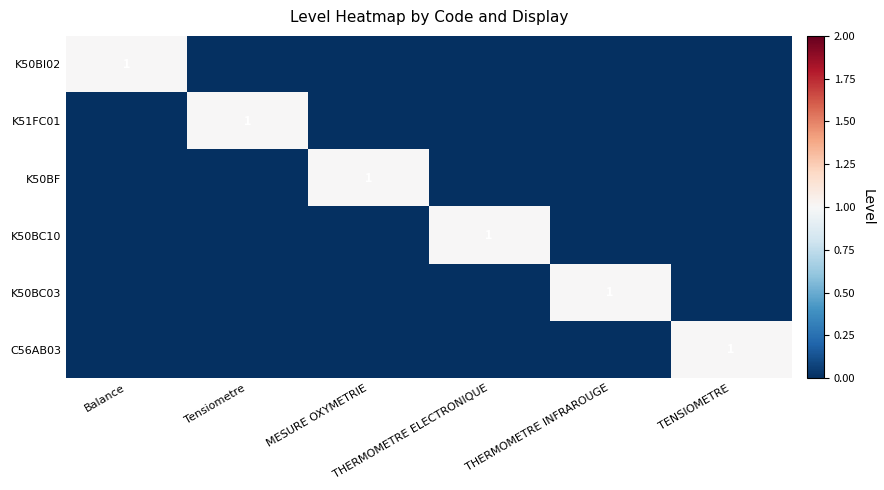

What is the approximate value of K50BI02 at Balance?

1